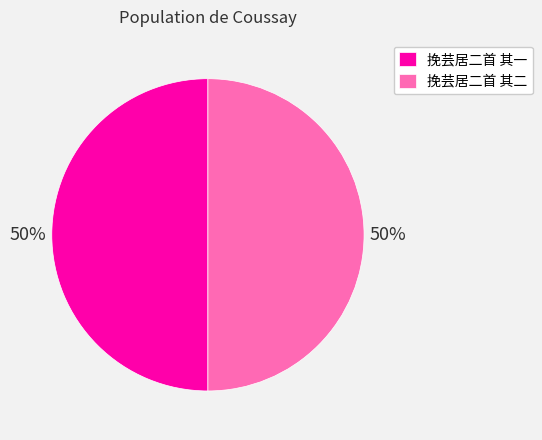

The 挽芸居二首 其二 slice represents 60% of the pie. True or false?

False